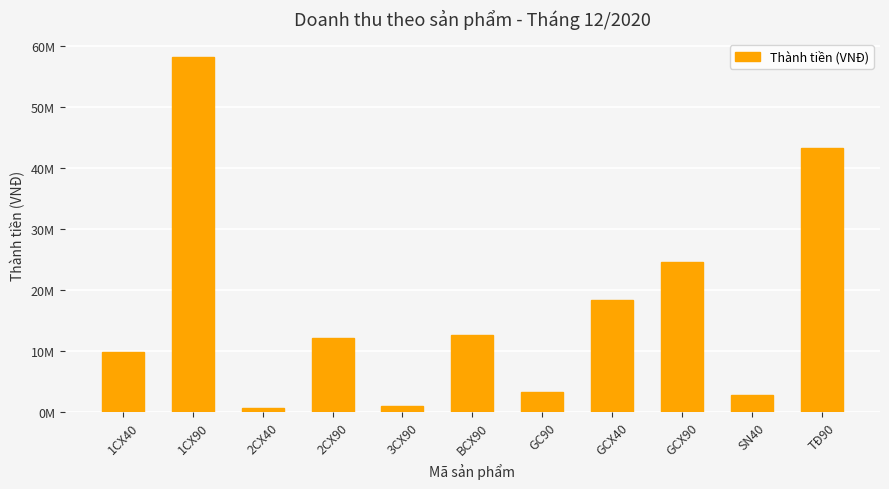

What is the minimum value shown in the chart?

705000